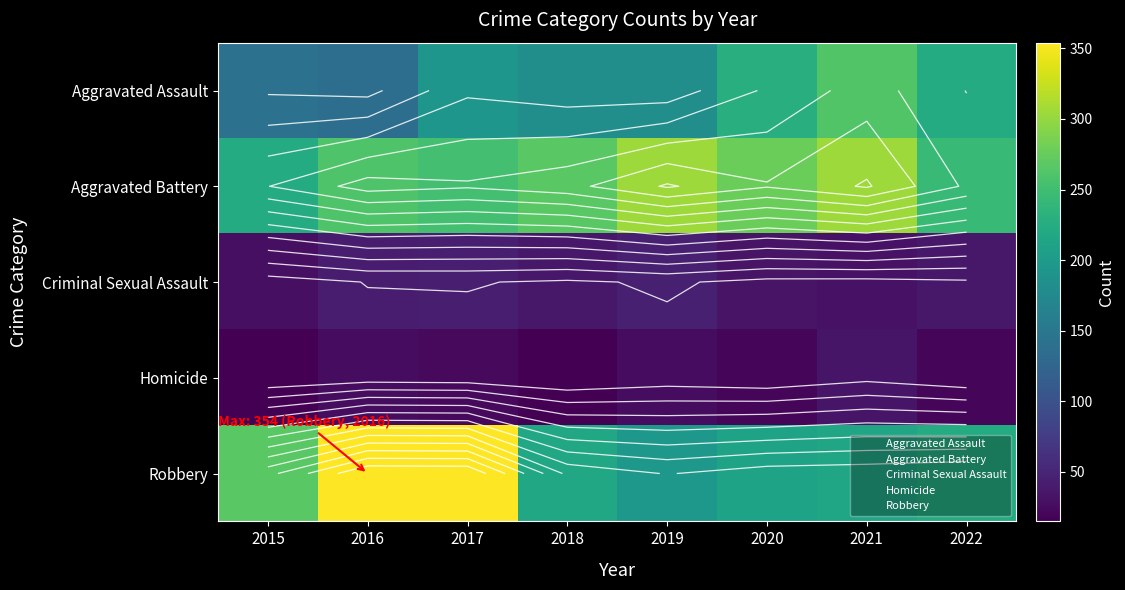

The Aggravated Battery series shows 267 at 2018. True or false?

True